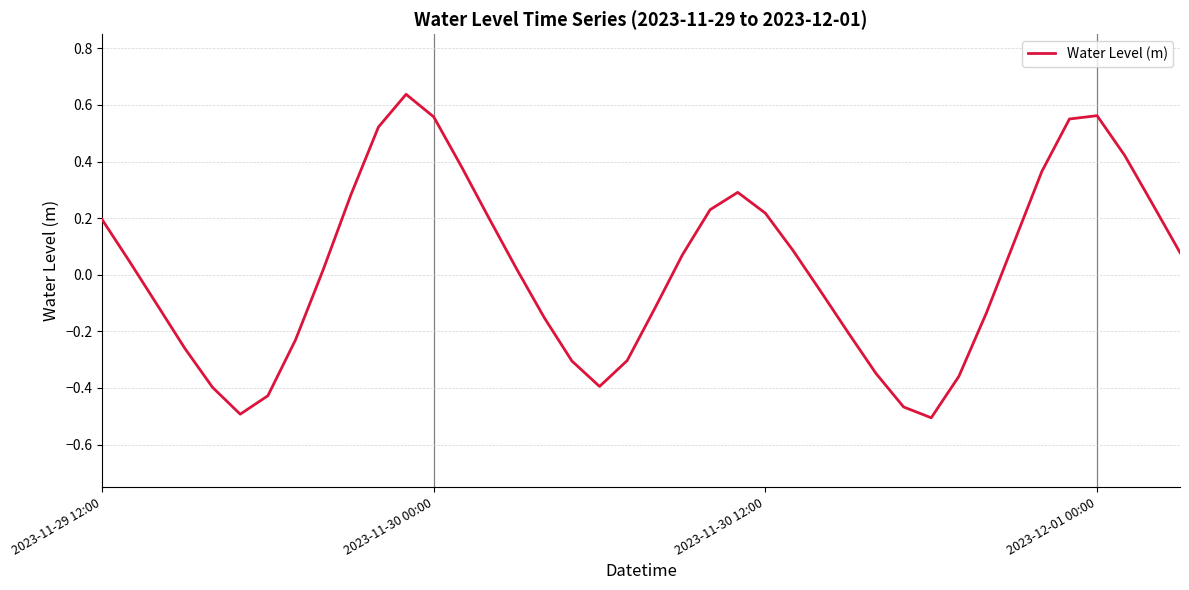

True or false: the data has more than 1 interior local peaks.

True